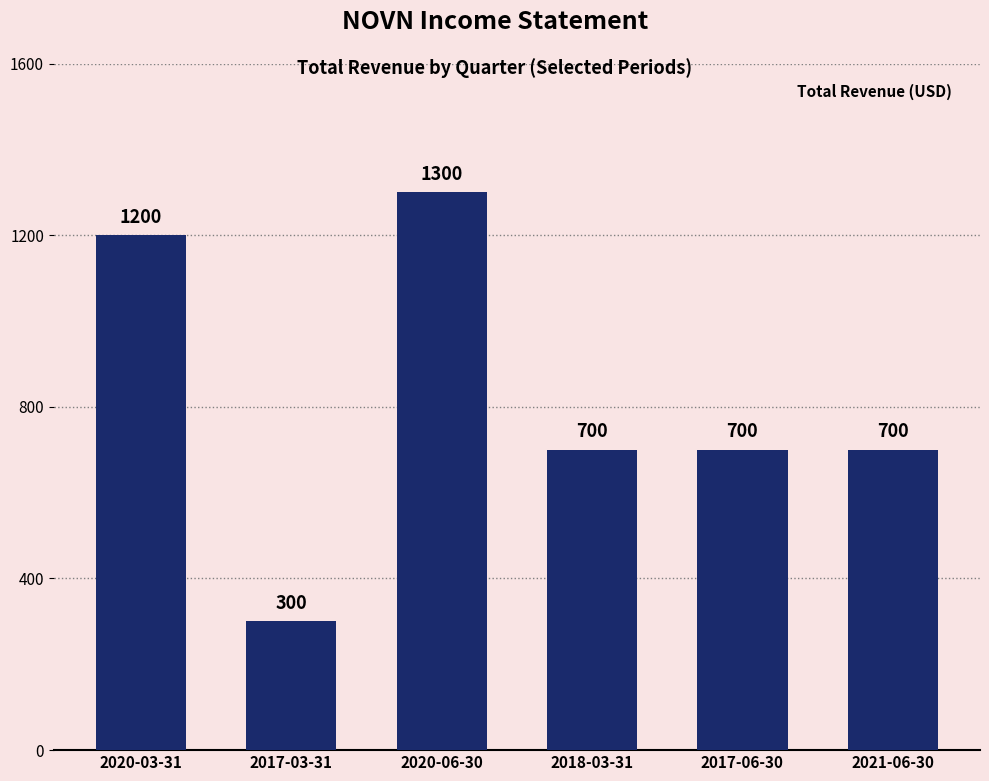

What is the sum of the values at 2017-06-30 and 2017-03-31?

1000